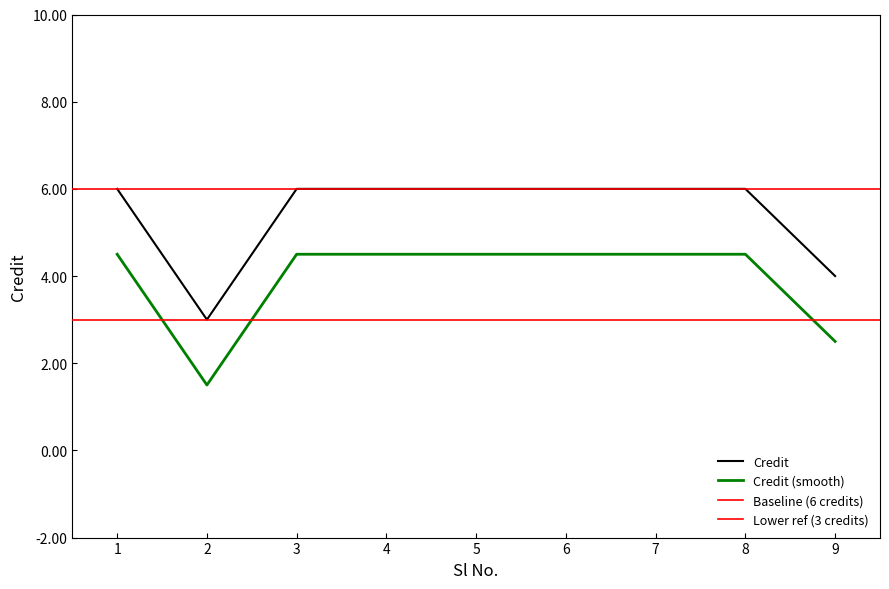

What is the change in value from 4 to 9?

-2